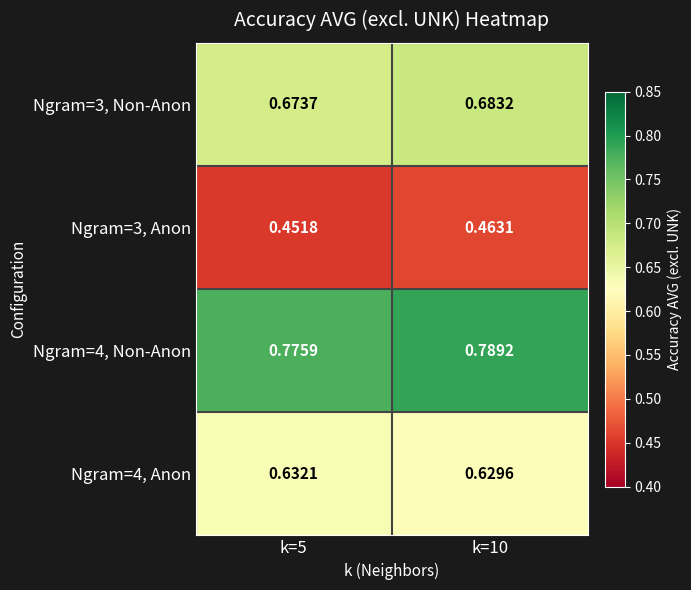

At which category is the sum across all series the highest?

k=10